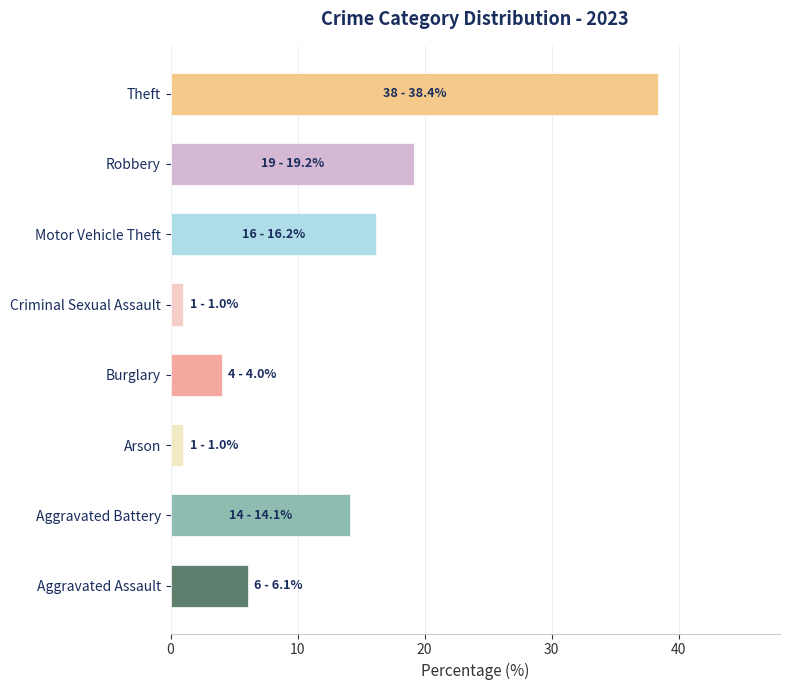

Count the number of categories in the chart.

8